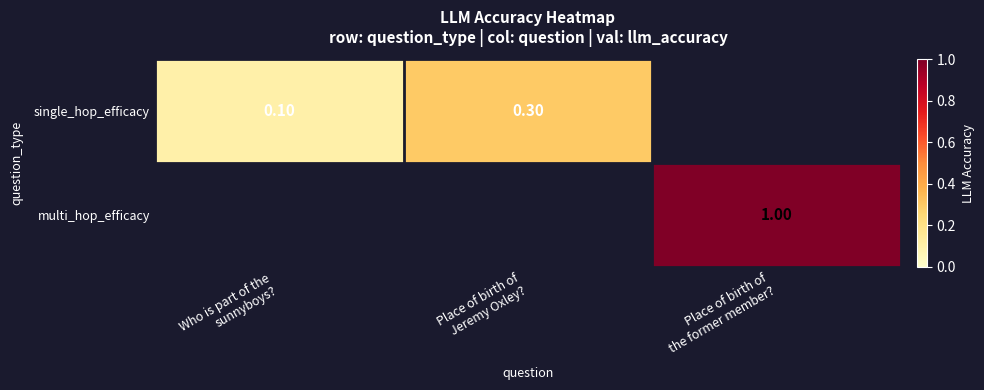

Which category has the highest value in the single_hop_efficacy series?

Place of birth of Jeremy Oxley?